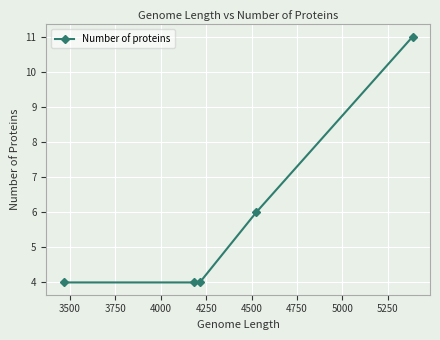

What is the greatest value displayed?

11